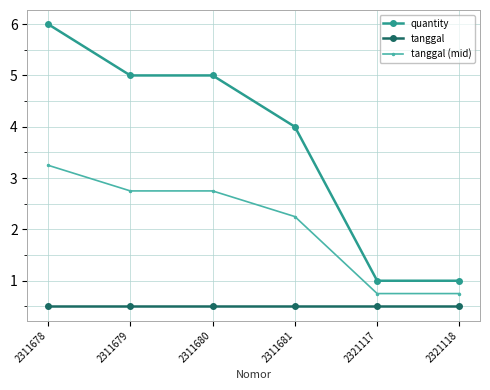

What is the sum of all tanggal values?

3.0